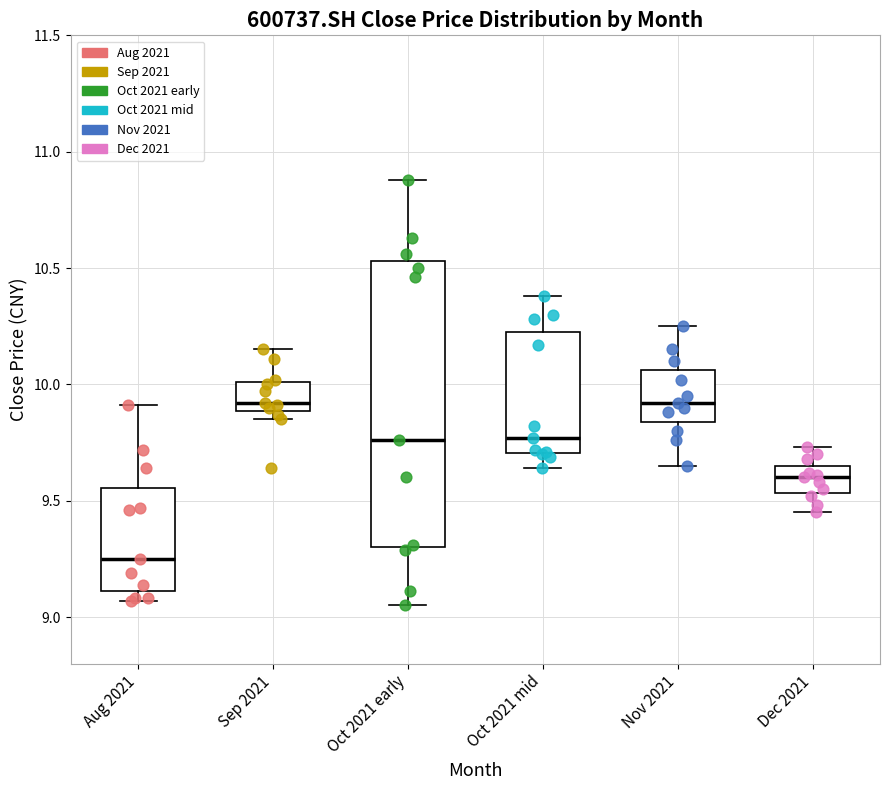

Which box is the tallest, from its lower edge to its upper edge?

Oct 2021 early